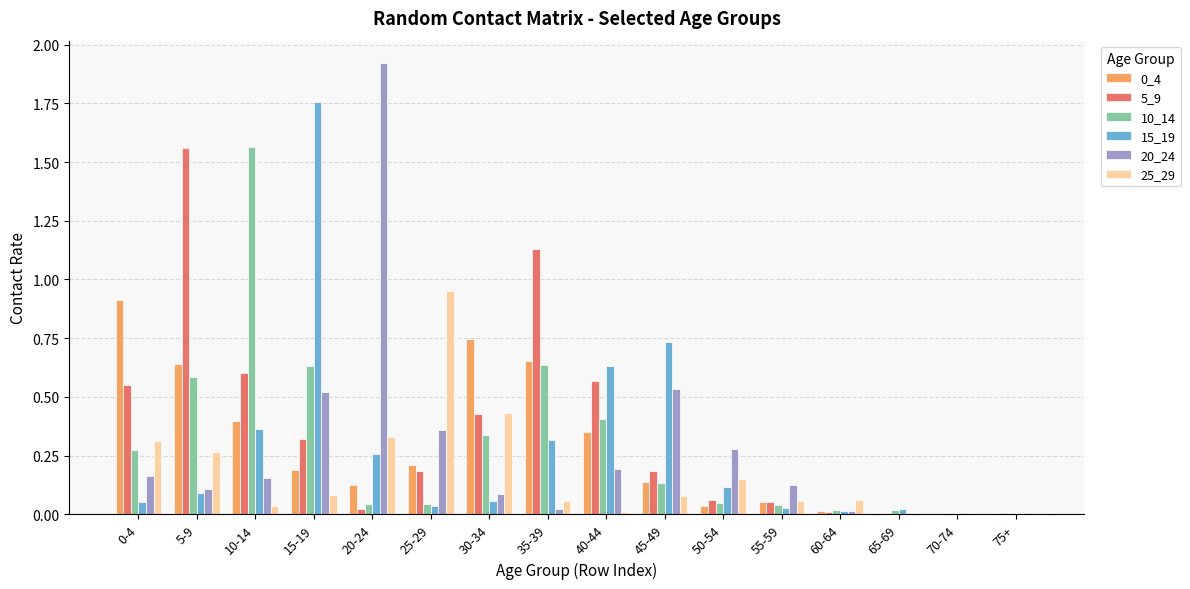

Which series has the widest spread of values?

20_24